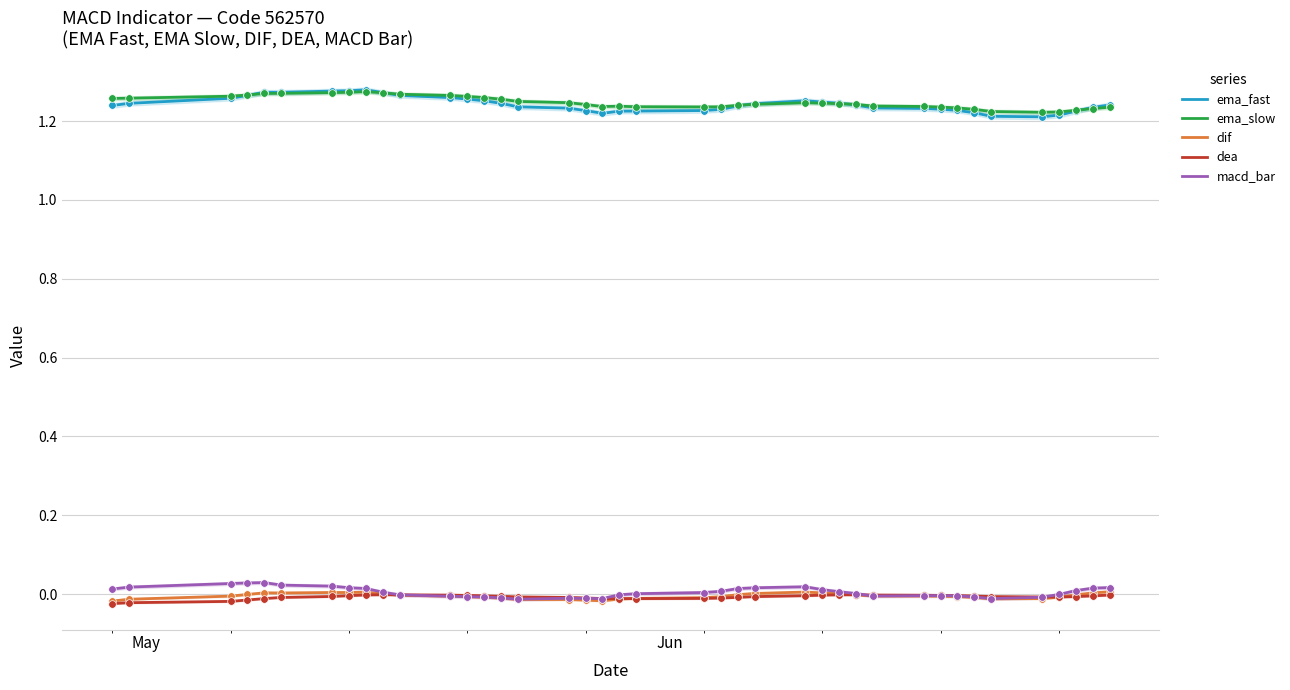

Which series contains the lowest Y value?

dea